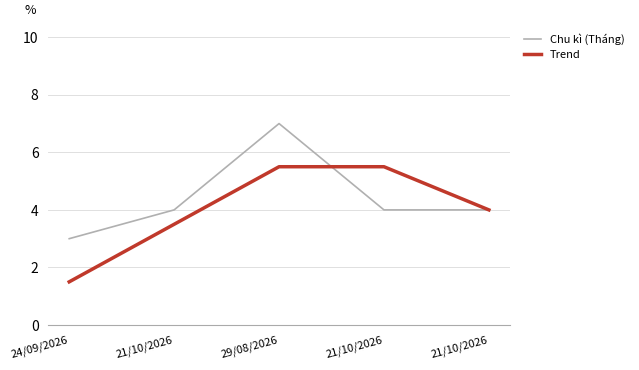

Which category has the highest value in the Chu kì (Tháng) series?

29/08/2026